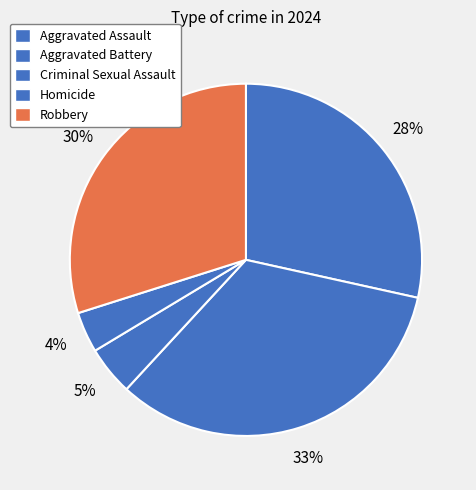

How many segments does this pie chart have?

5